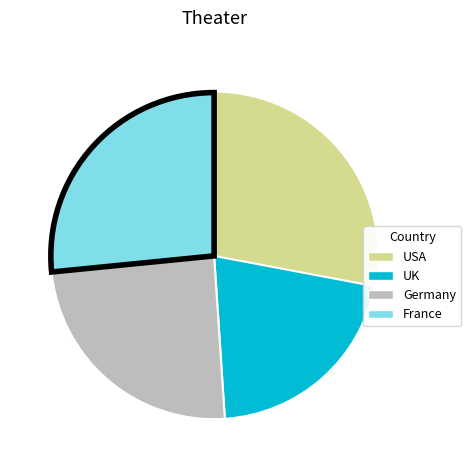

True or false: USA accounts for 37% of the total.

False